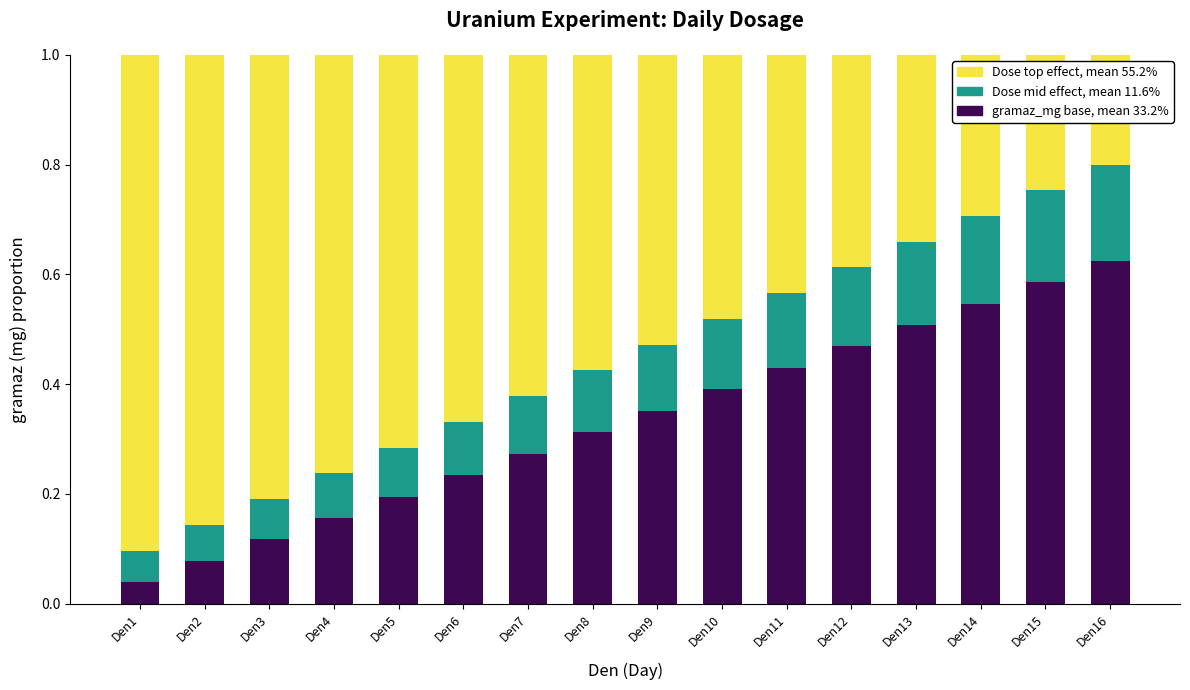

What is the total value across all series at Den2?

1.0